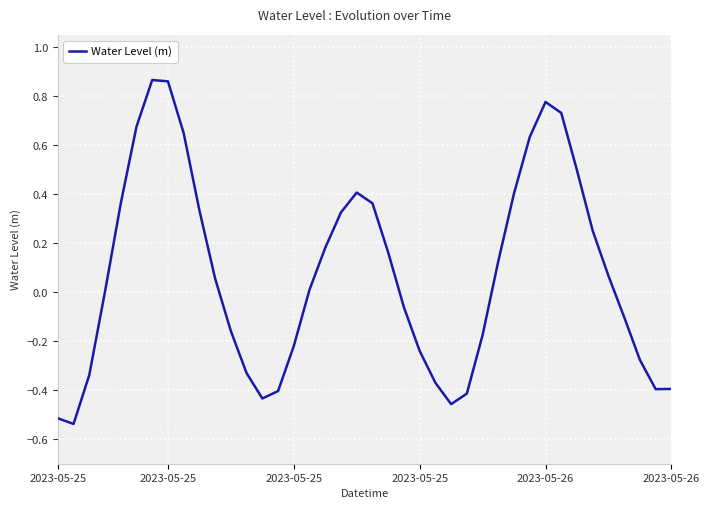

What is the difference between the maximum and minimum values?

1.4